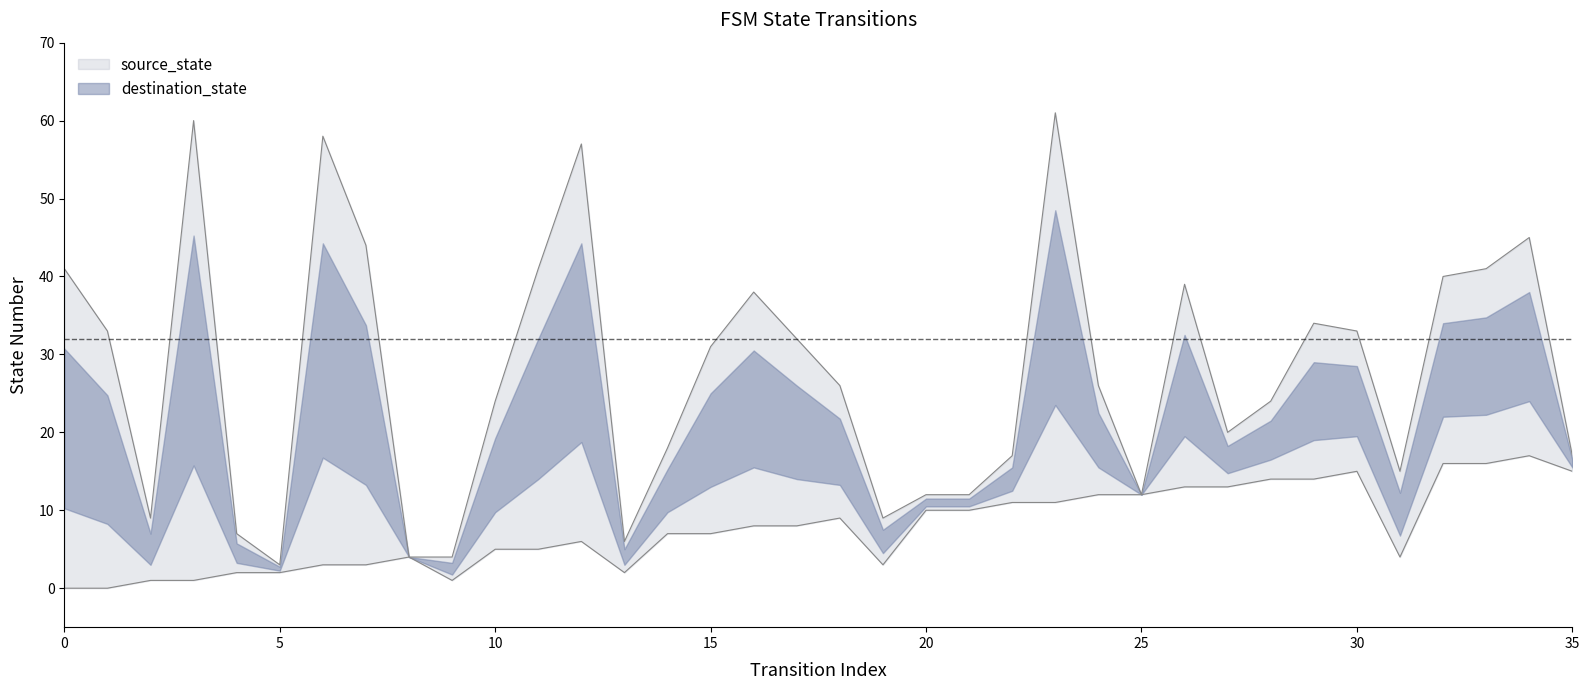

True or false: the data has more than 2 interior local peaks.

True